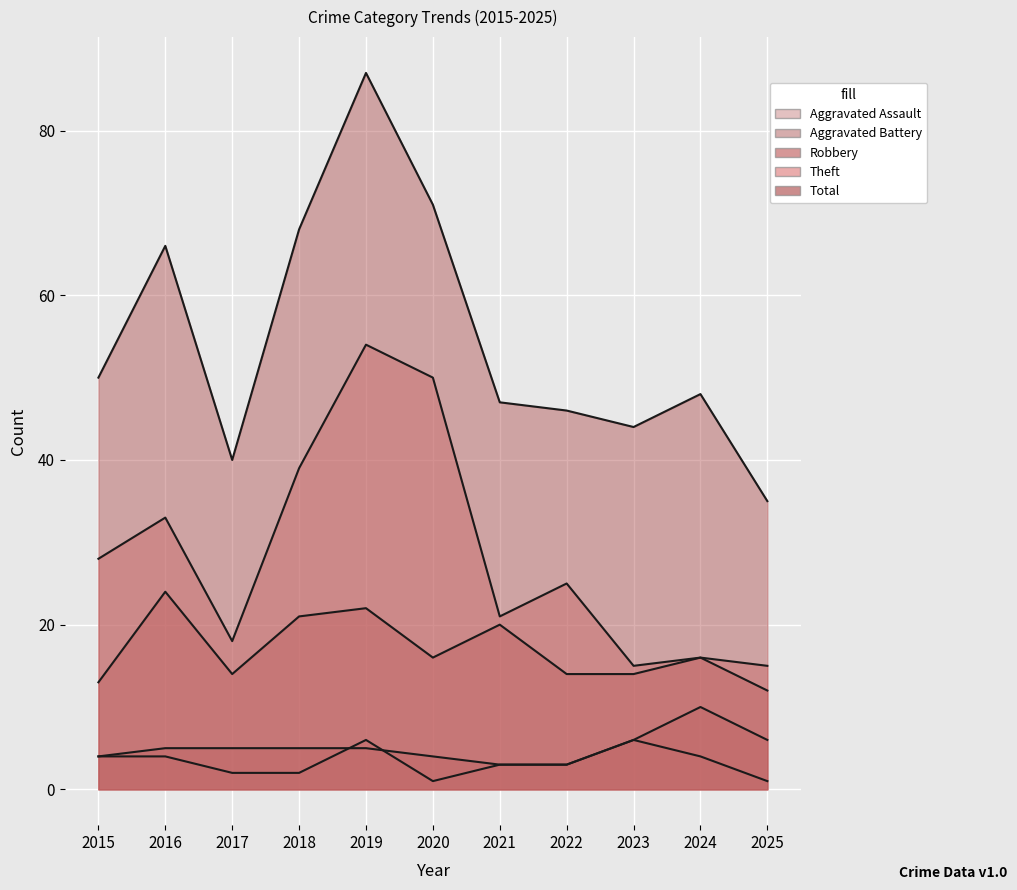

What is the average value of the Aggravated Assault series?

3